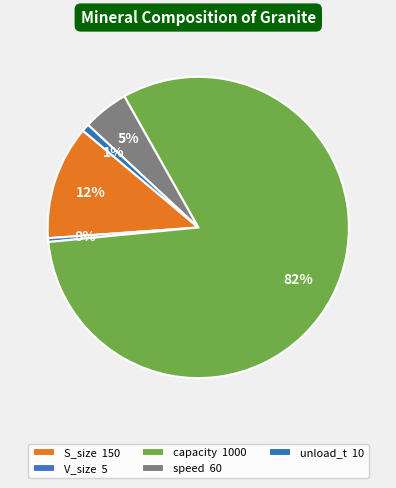

Rank the categories by value from lowest to highest.

V_size, unload_t, speed, S_size, capacity